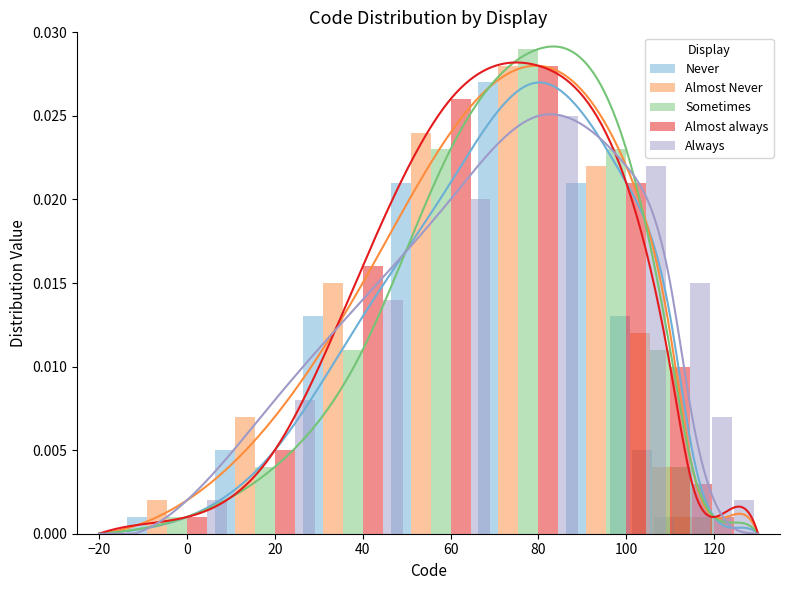

Is it true that Sometimes equals 0.0 at 120?

False